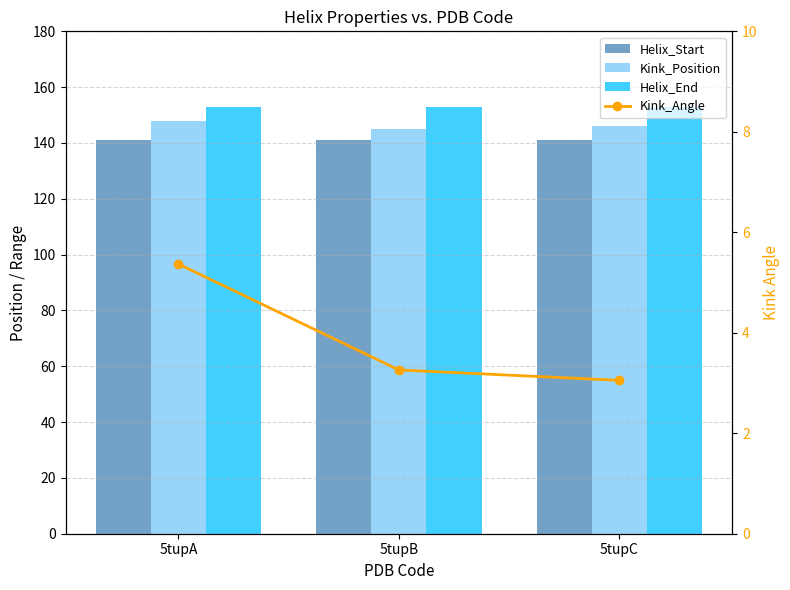

What is the minimum value for Helix_Start?

141.0